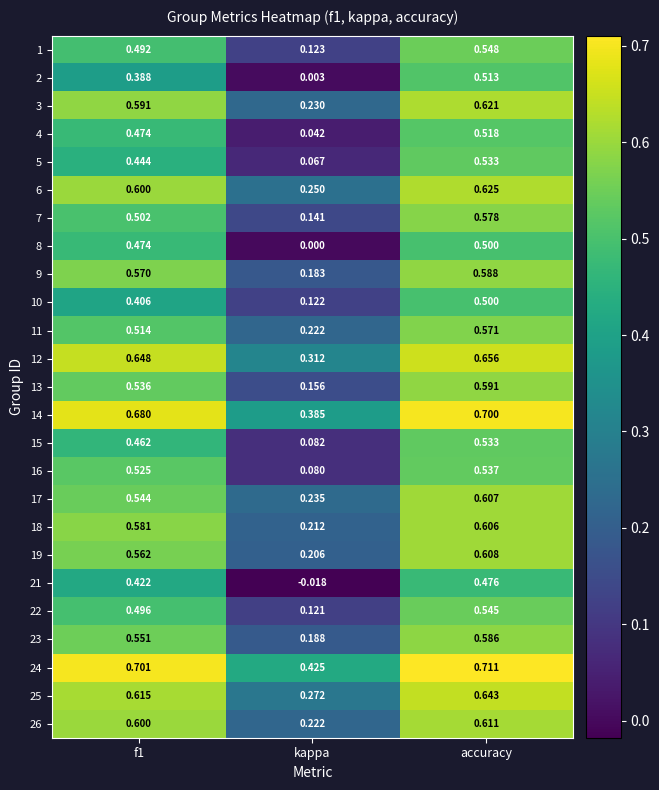

At which label is 3 closest to 0?

kappa